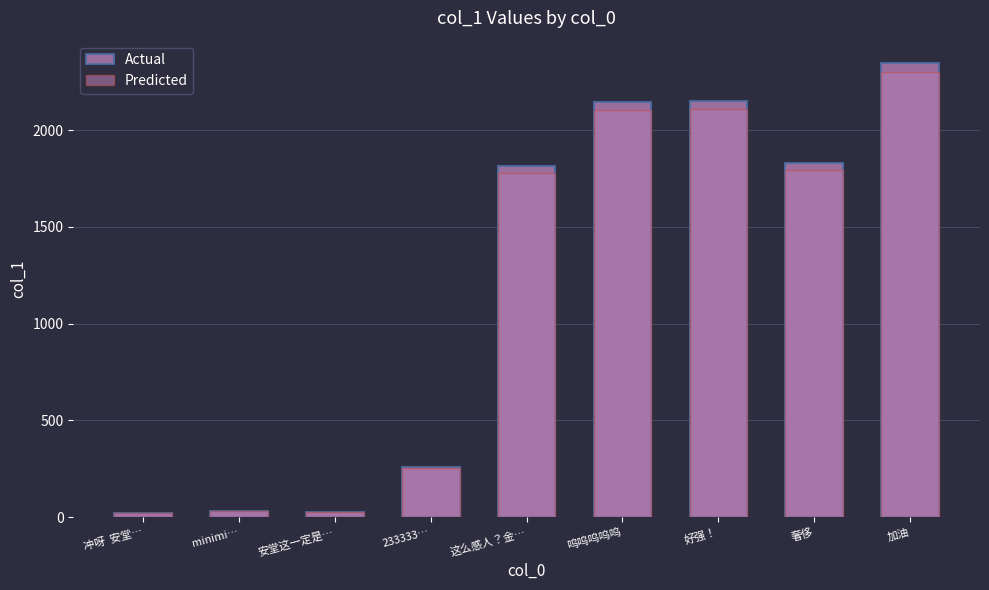

Which series has the largest total across all categories?

Actual